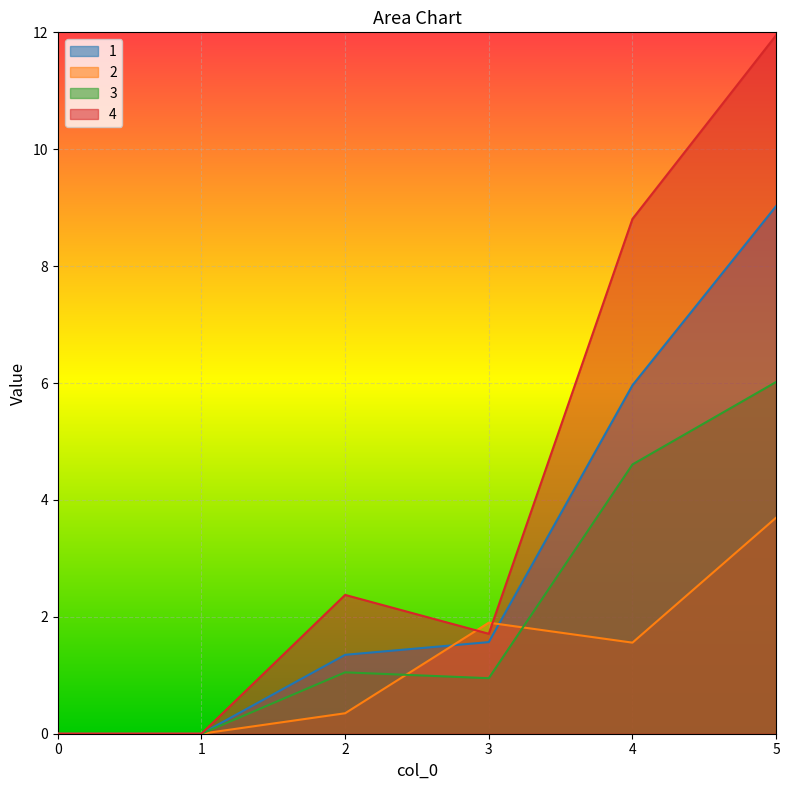

How many lines are shown in the chart?

4